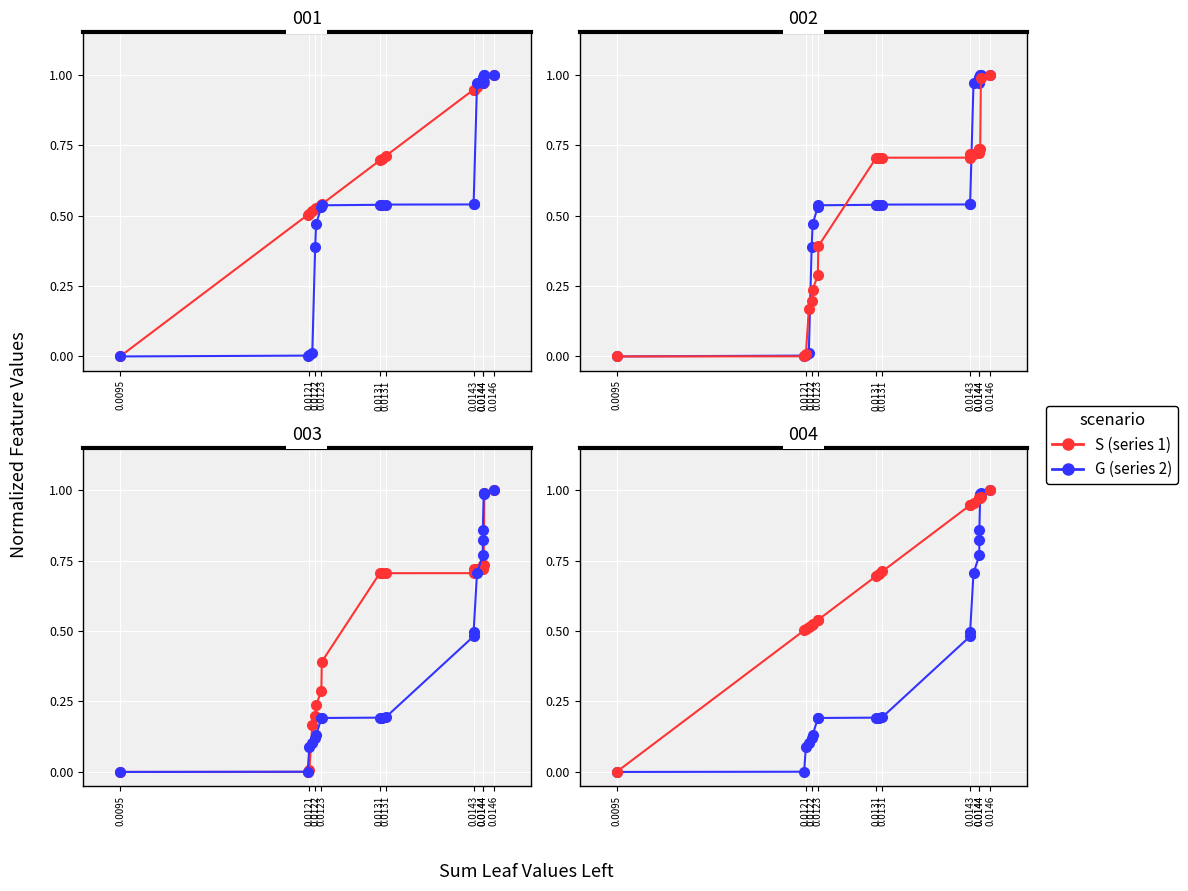

How many categories are shown in the chart?

20